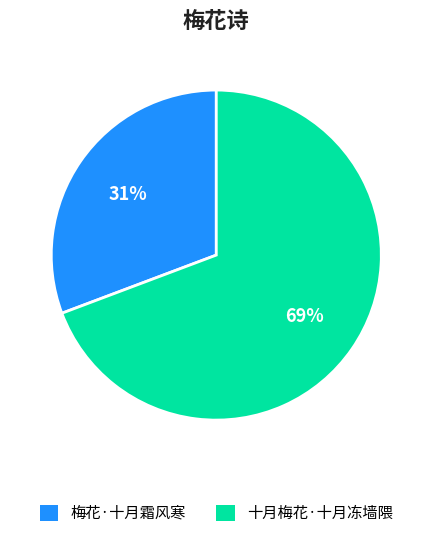

Approximately how many times larger is the value at 梅花·十月霜风寒 compared to 十月梅花·十月冻墙隈?

0.4